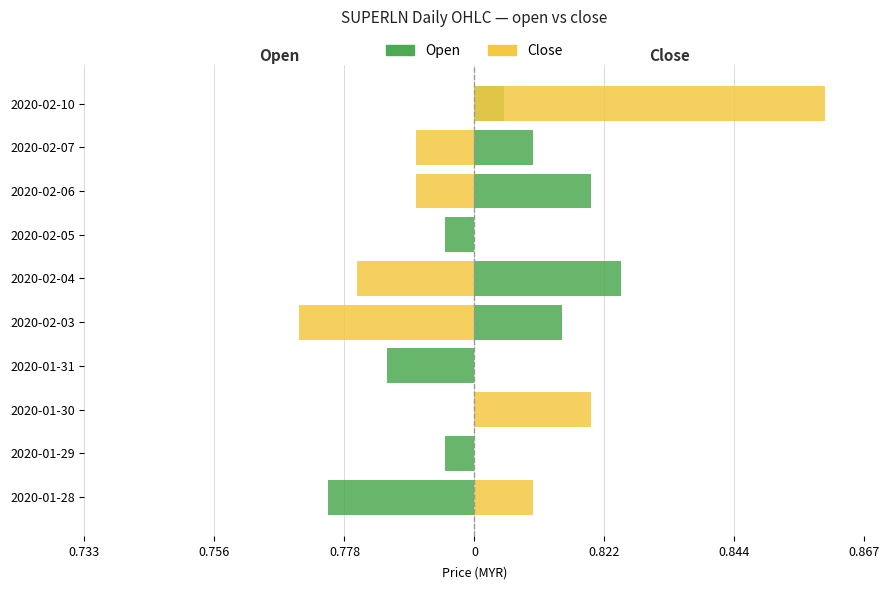

Is it true that Open equals 7.2 at 2020-02-03?

False